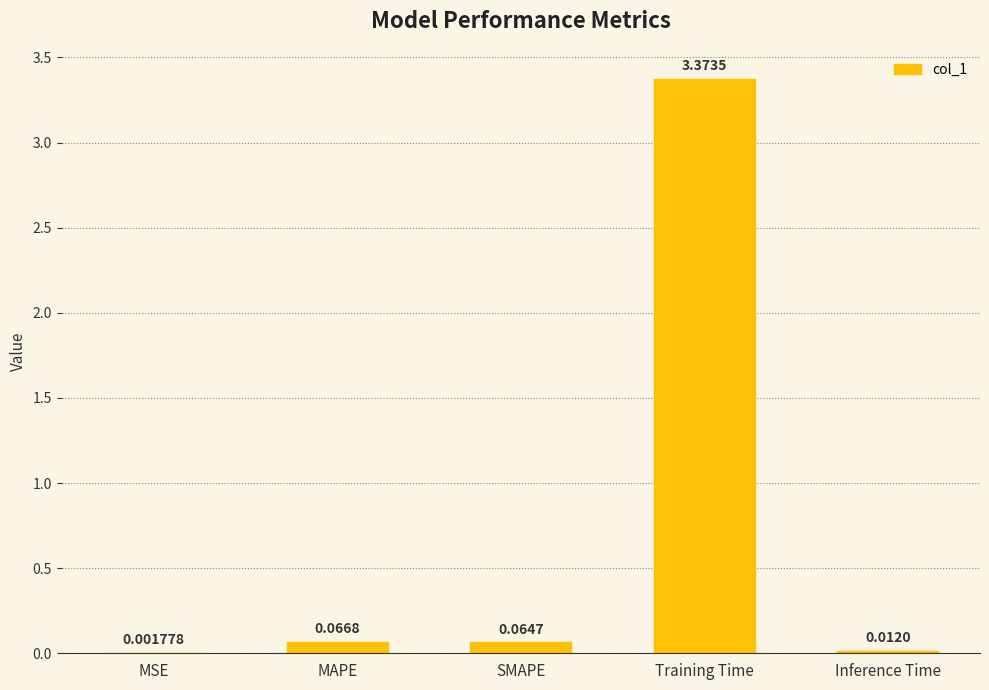

How many data points does each series have?

5